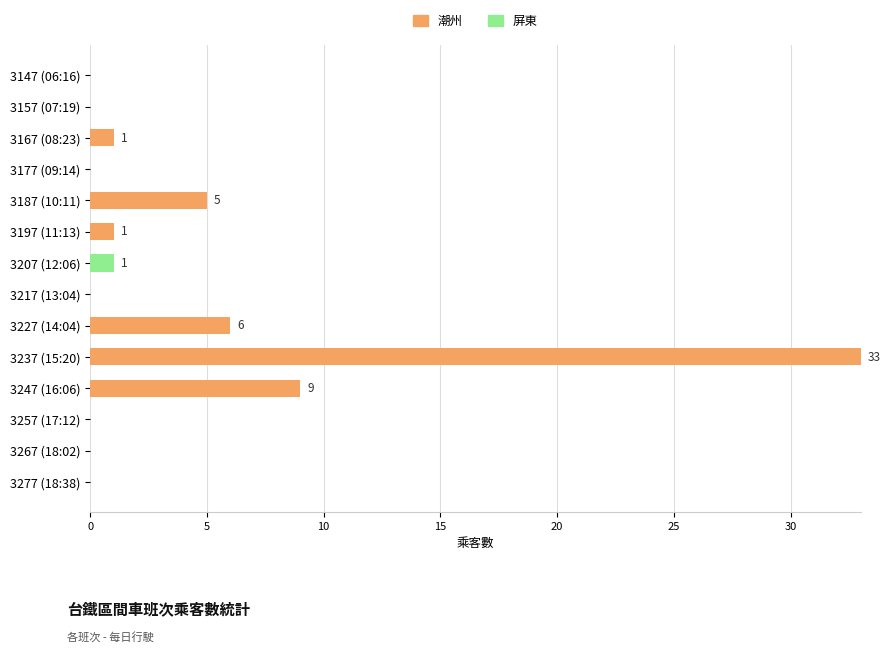

Is it true that 潮州 equals 0 at 3147 (06:16)?

True